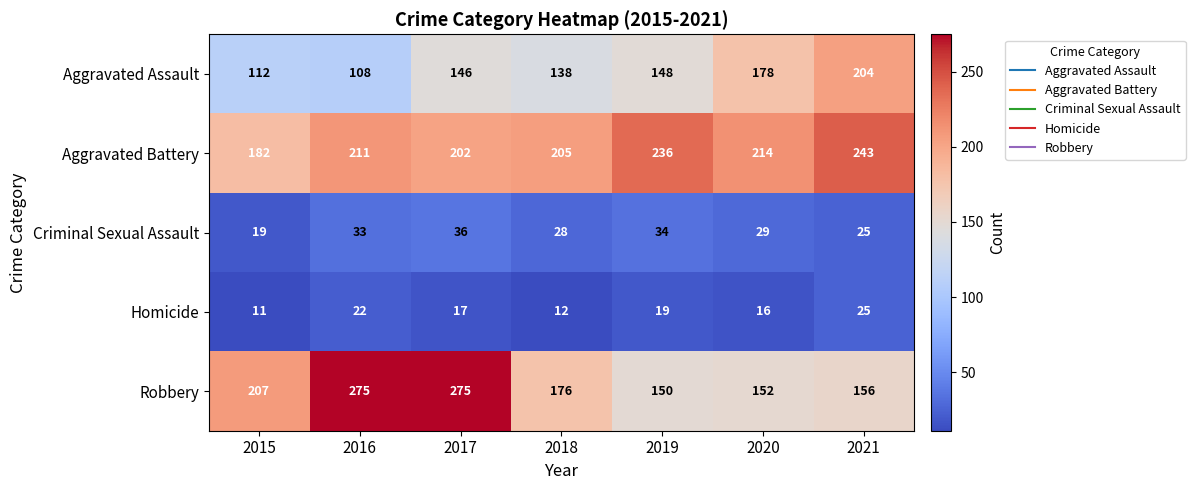

What is the maximum value for Homicide?

25